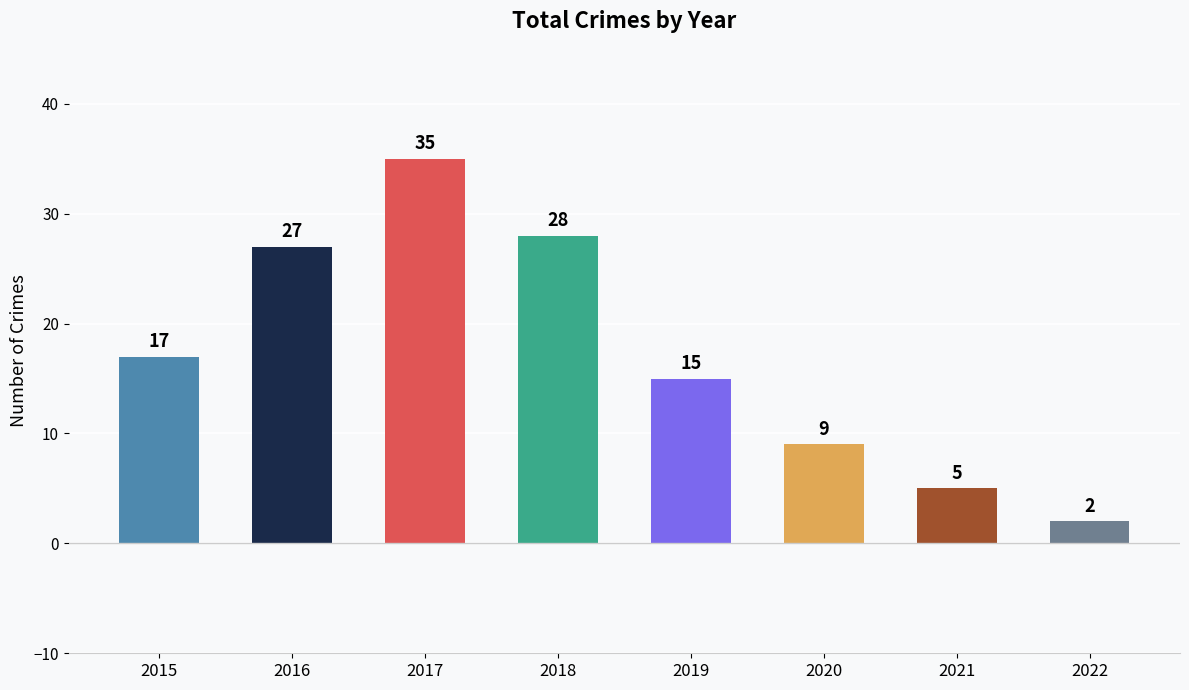

True or false: the data shows 47 at 2017.

False